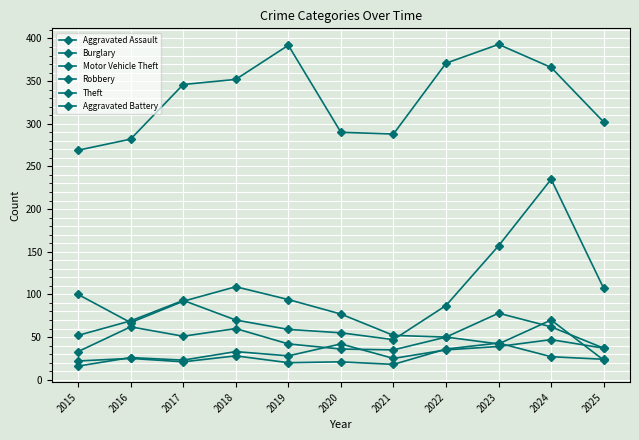

At 2020, list the series in order from largest to smallest.

Theft, Burglary, Motor Vehicle Theft, Aggravated Assault, Robbery, Aggravated Battery